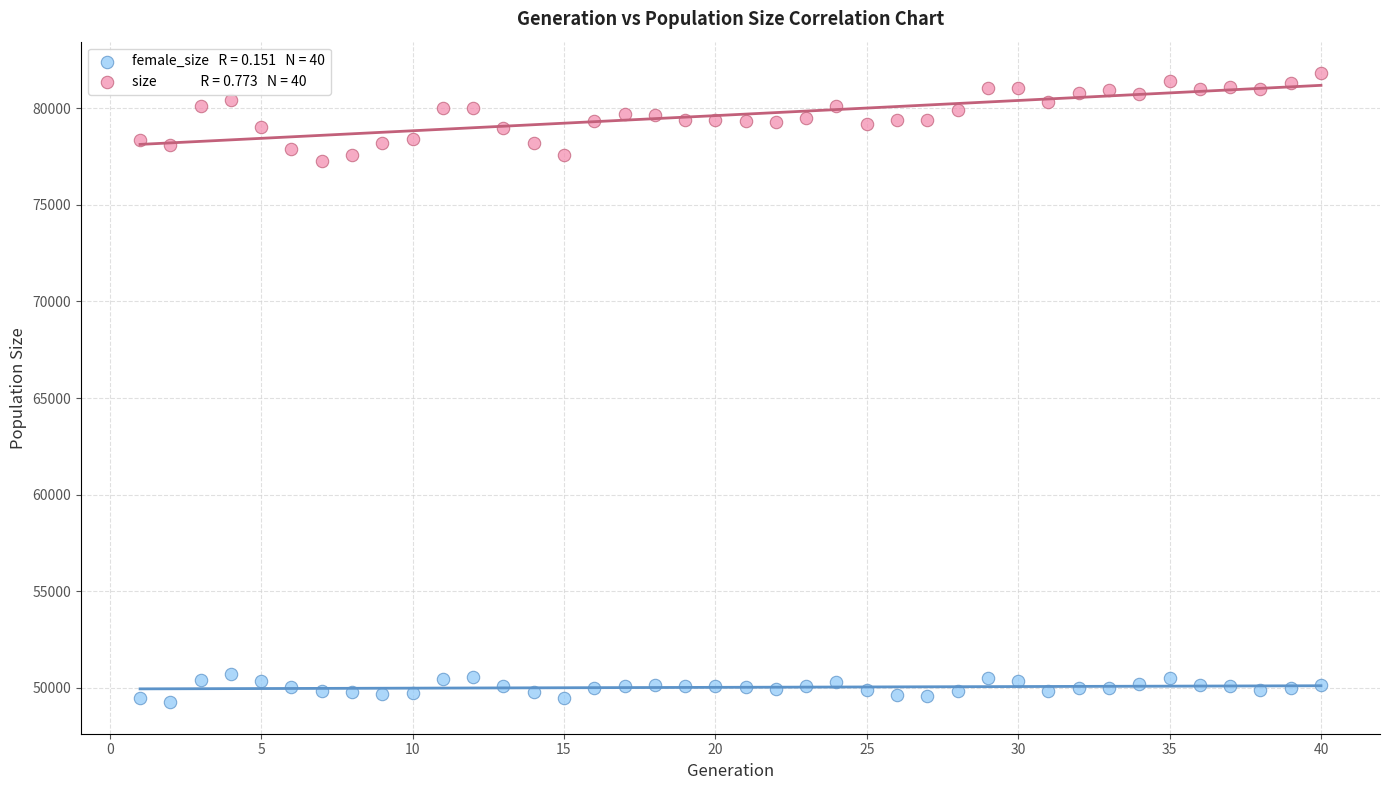

Across all data points, what is the range of X values (max minus min)?

39